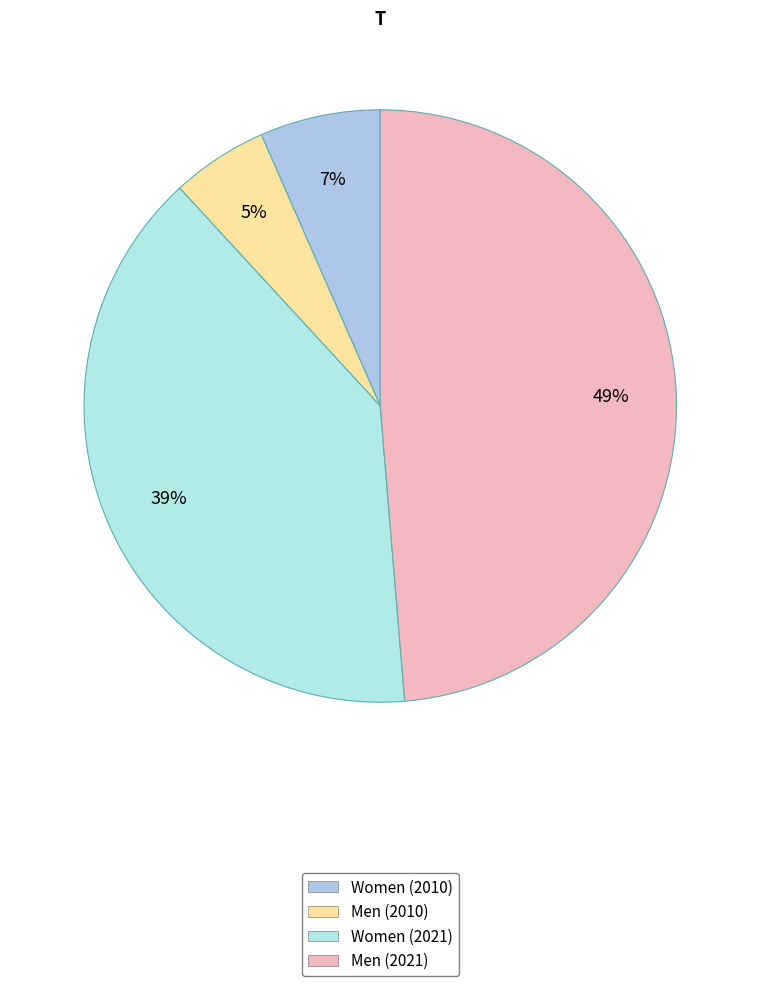

Combined, do Men (2010) and Men (2021) account for over 50%?

Yes